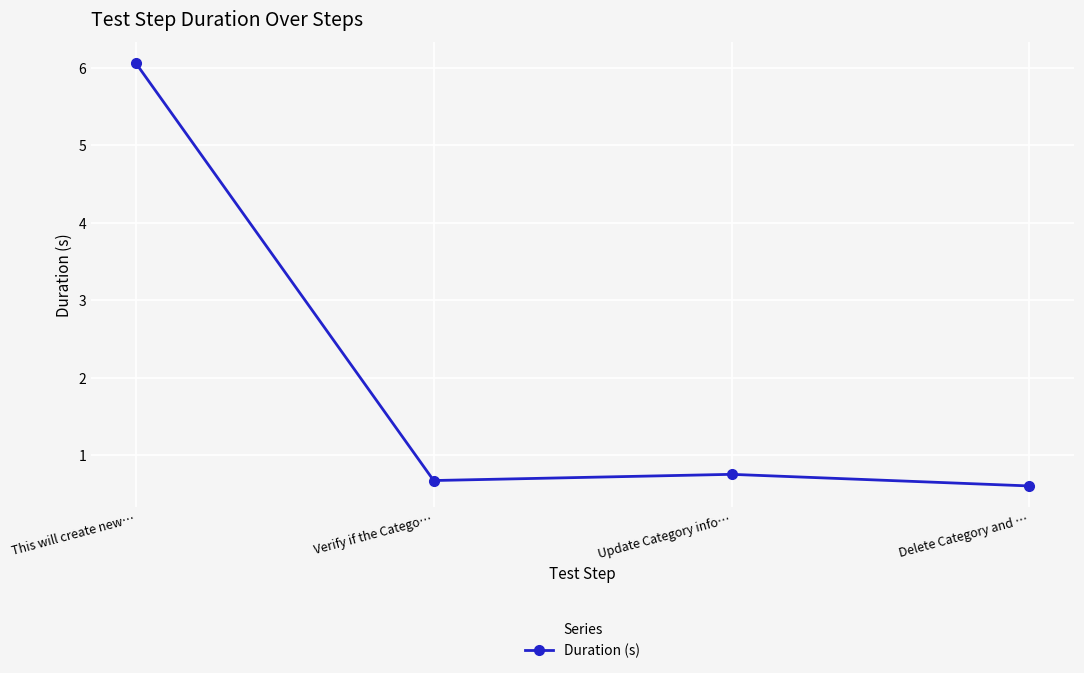

What is the value of the 1st point from the left?

6.1